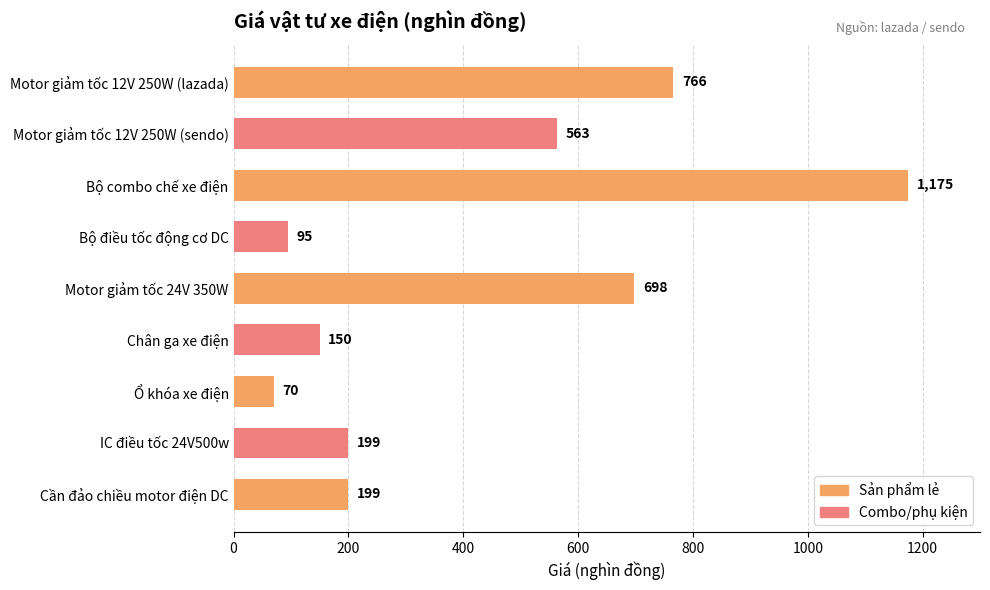

How many distinct data groups are displayed?

1